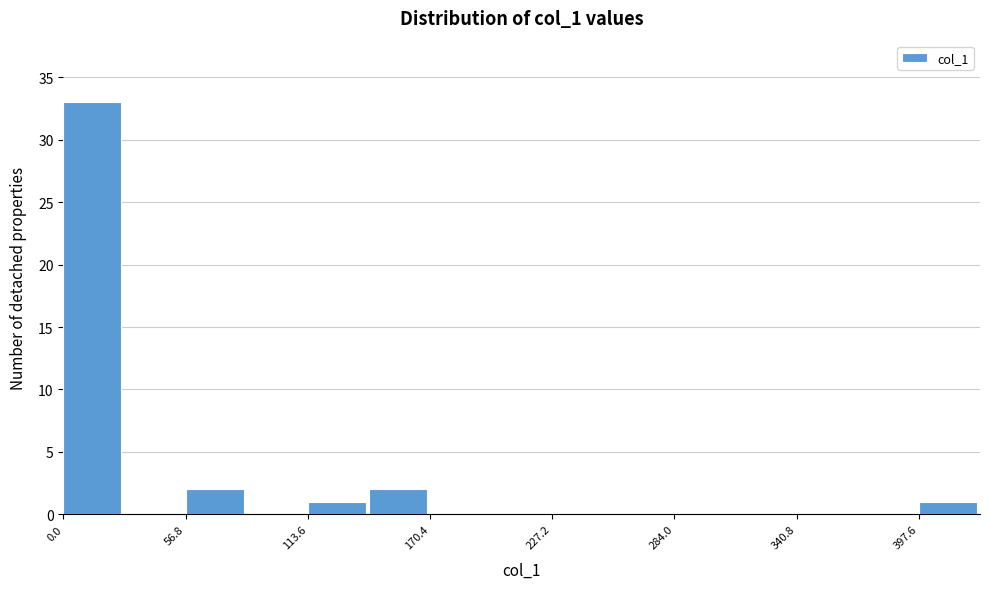

Read against the x-axis, roughly where is the centre of the tallest bar?

10